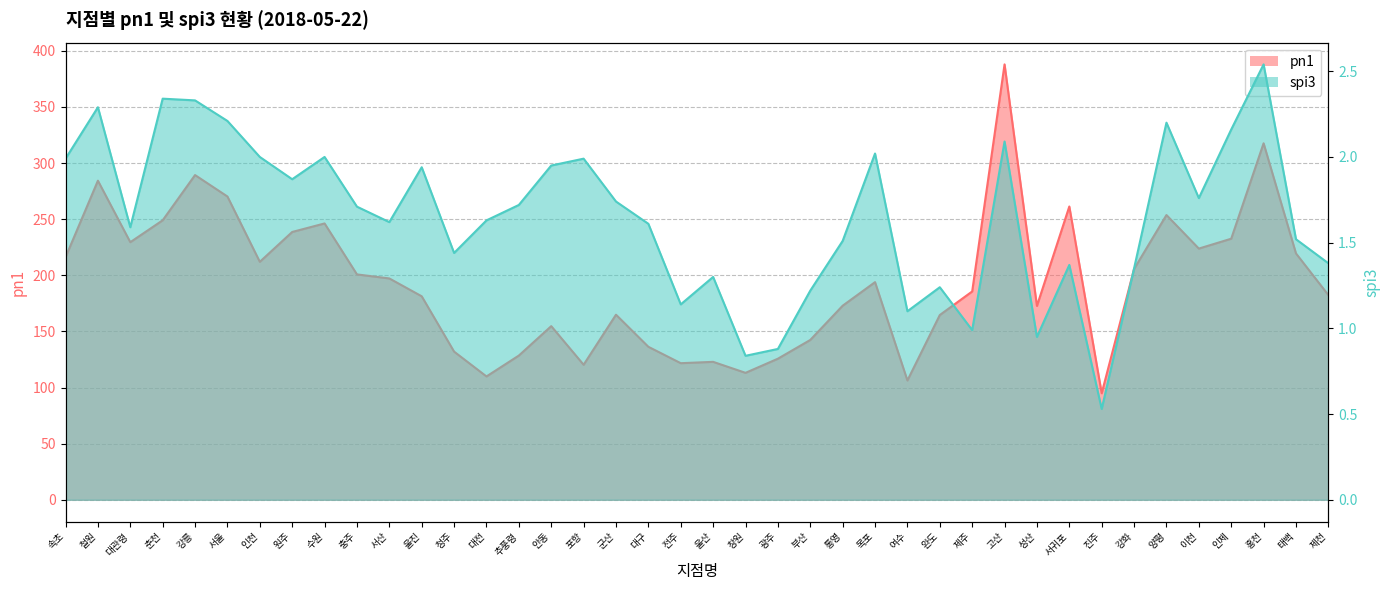

What are all the series names shown in the legend?

pn1, spi3